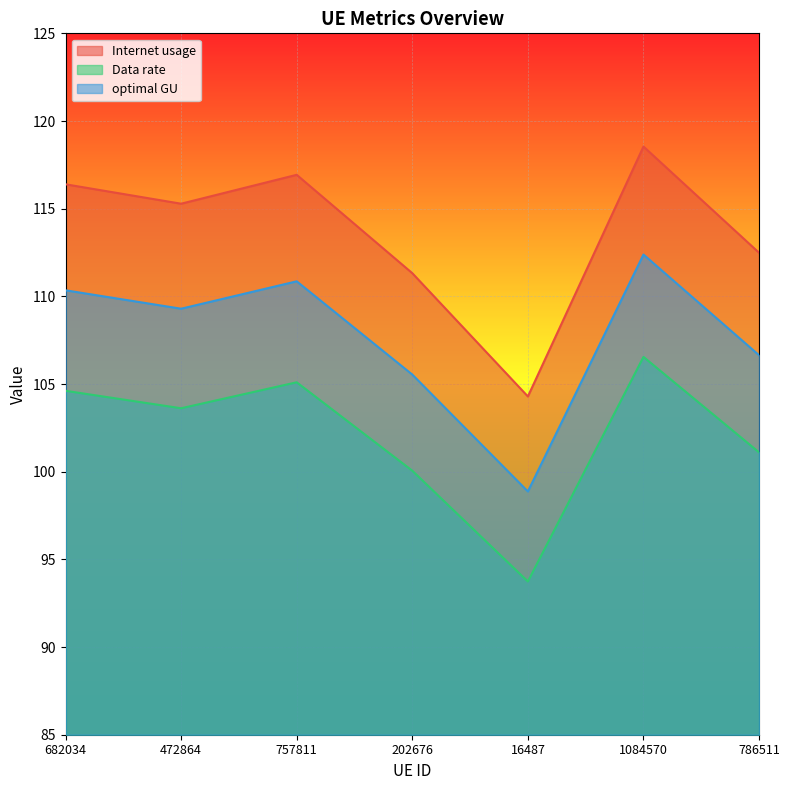

The value of Internet usage at 202676 is 184.8. True or false?

False